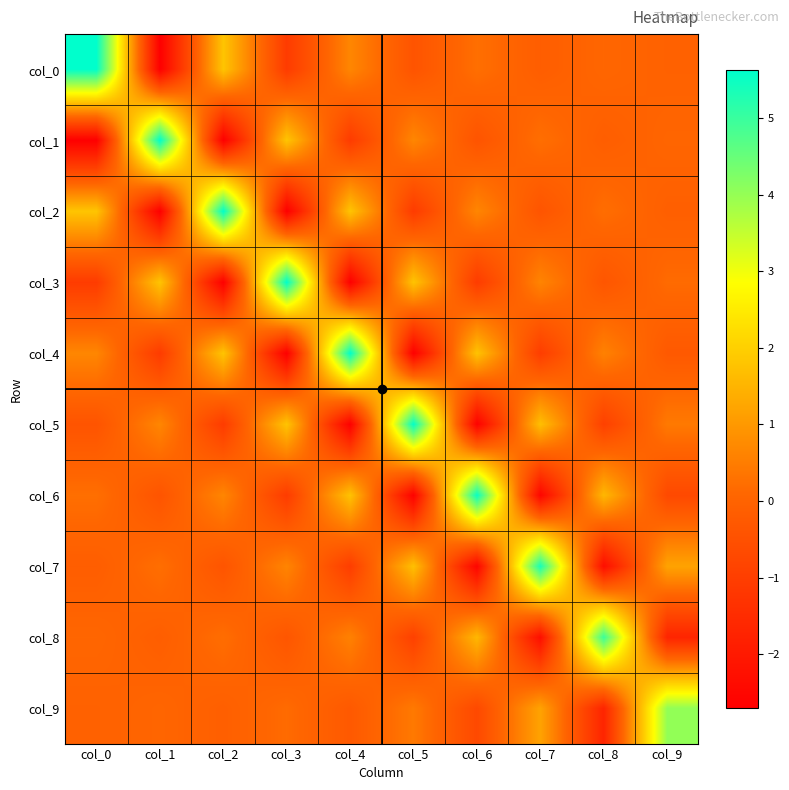

How many categories are shown in the chart?

10